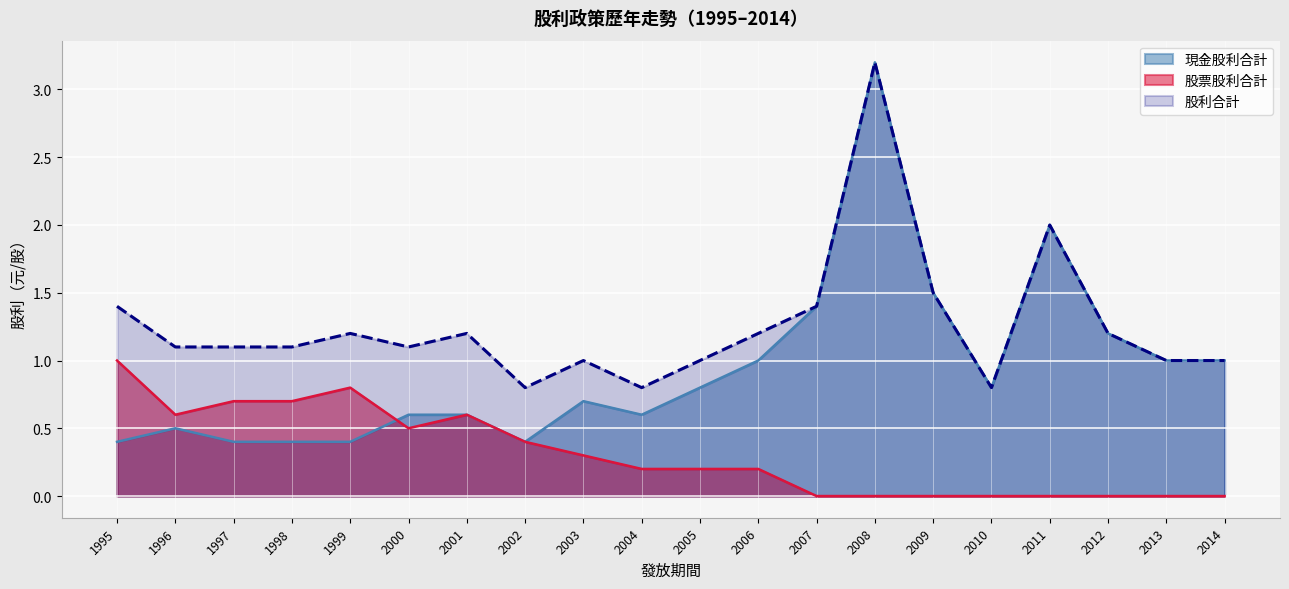

Reading left to right, what are all the values shown in this chart?

現金股利合計: 0.4	0.5	0.4	0.4	0.4	0.6	0.6	0.4	0.7	0.6	0.8	1.0	1.4	3.2	1.5	0.8	2.0	1.2	1.0	1.0
股票股利合計: 1.0	0.6	0.7	0.7	0.8	0.5	0.6	0.4	0.3	0.2	0.2	0.2	0.0	0.0	0.0	0.0	0.0	0.0	0.0	0.0
股利合計: 1.4	1.1	1.1	1.1	1.2	1.1	1.2	0.8	1.0	0.8	1.0	1.2	1.4	3.2	1.5	0.8	2.0	1.2	1.0	1.0